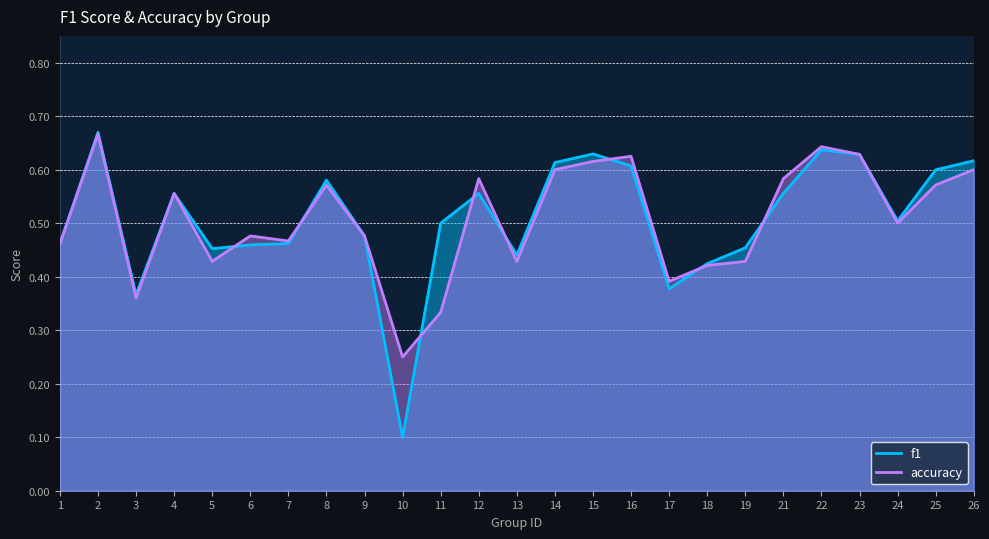

At which category does f1 reach its first local peak?

2